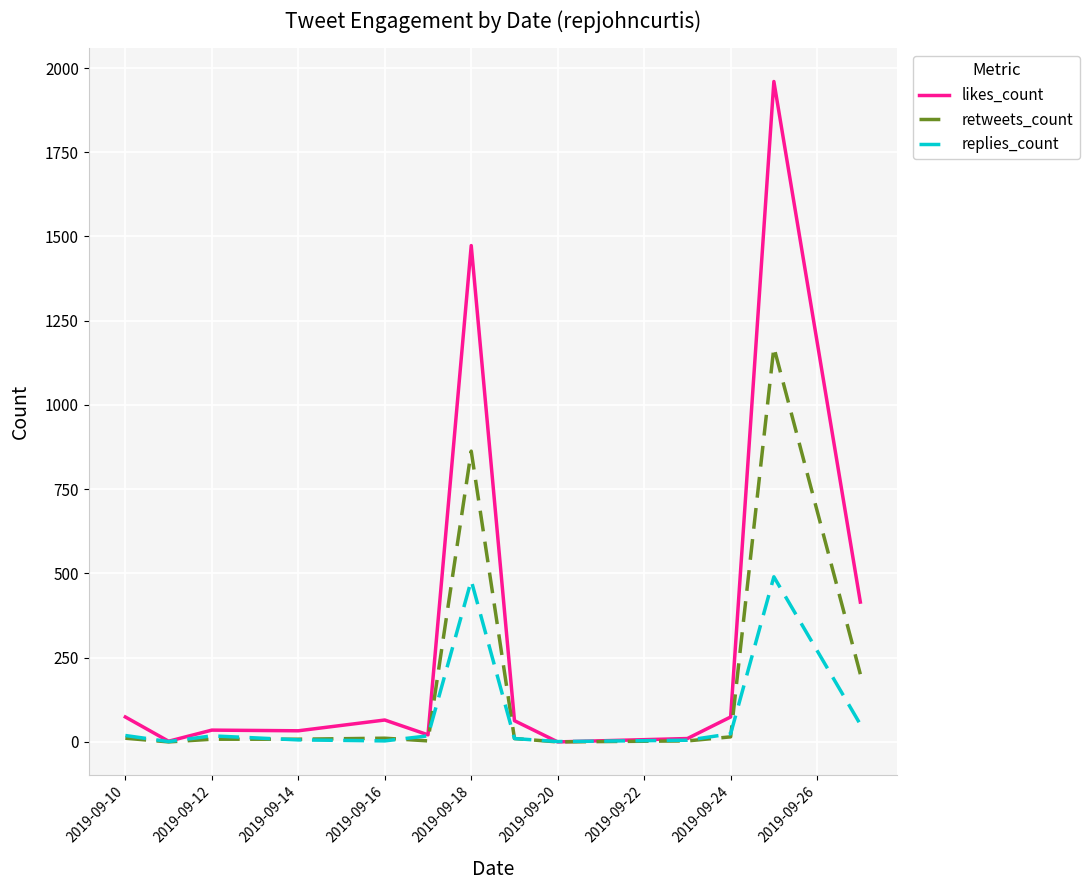

List the series in order of their peak value, highest first.

likes_count, retweets_count, replies_count